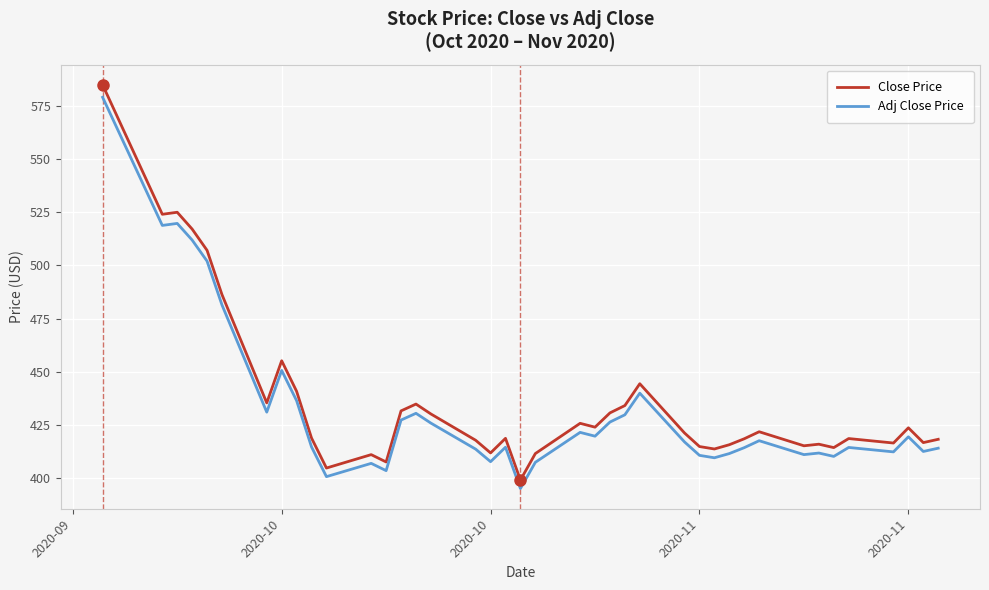

What is the maximum value for Adj Close Price?

579.0